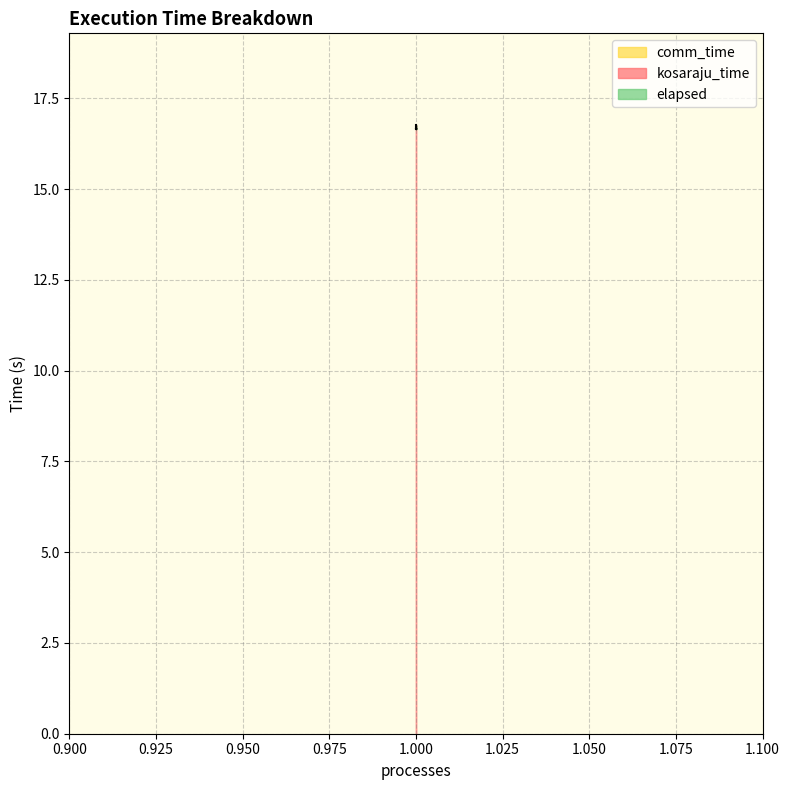

Reading left to right, what are all the values shown in this chart?

kosaraju_time: 1=16.8	1=16.7	1=16.7	1=16.7	1=16.7
elapsed: 1=16.8	1=16.7	1=16.7	1=16.7	1=16.7